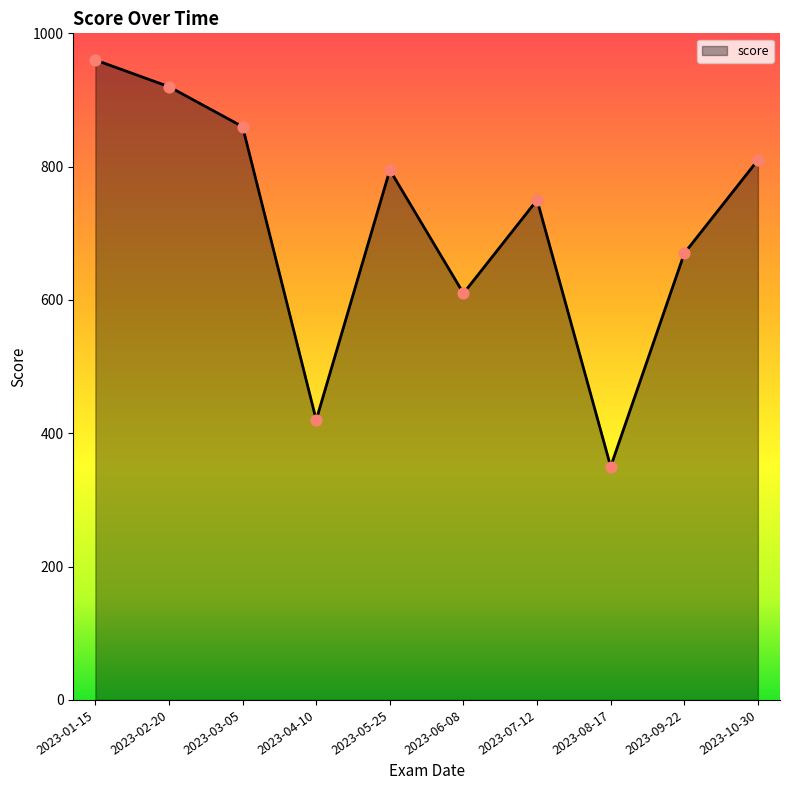

What is the change in value from 2023-01-15 to 2023-10-30?

-150